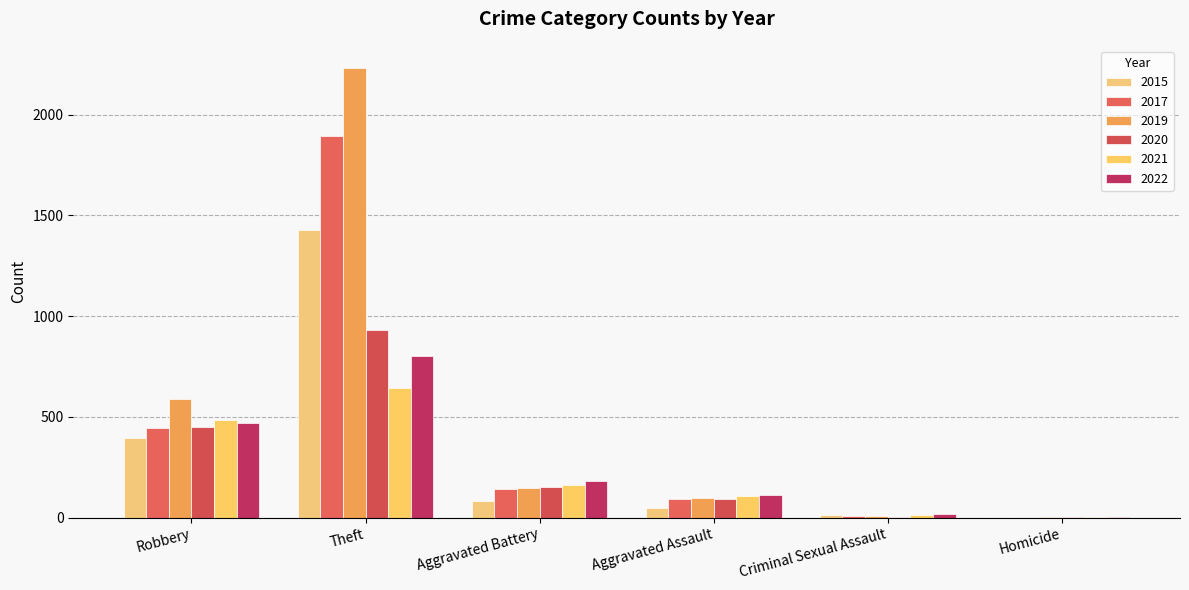

Are the bars horizontal?

No